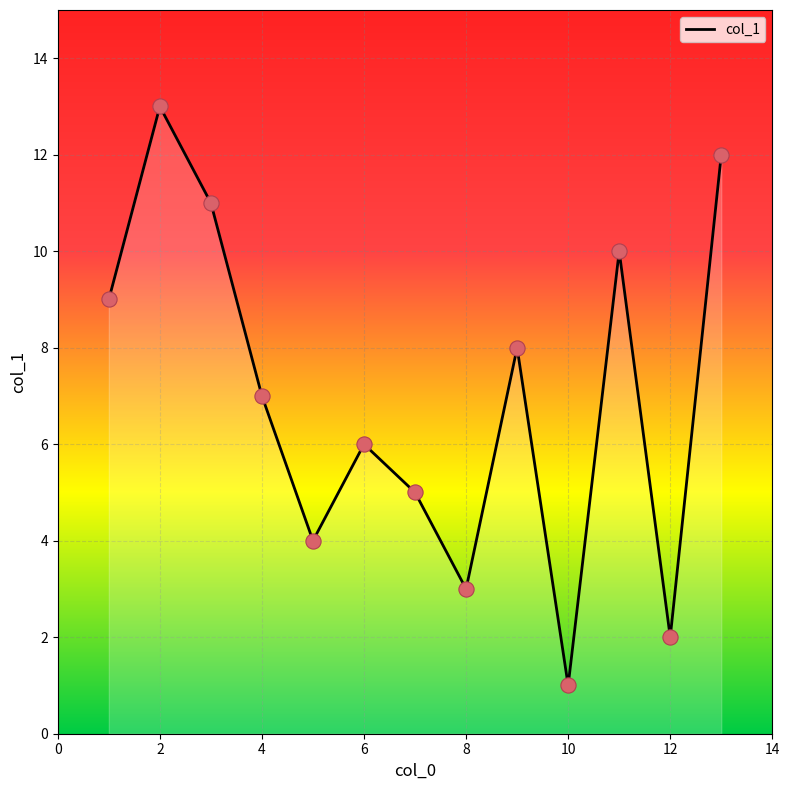

What is the maximum value shown in the chart?

13